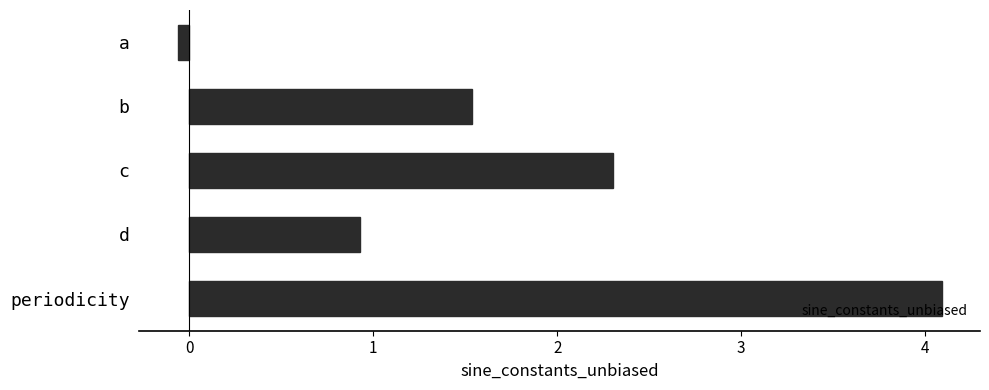

Is it true that the value at c is 3.5?

False